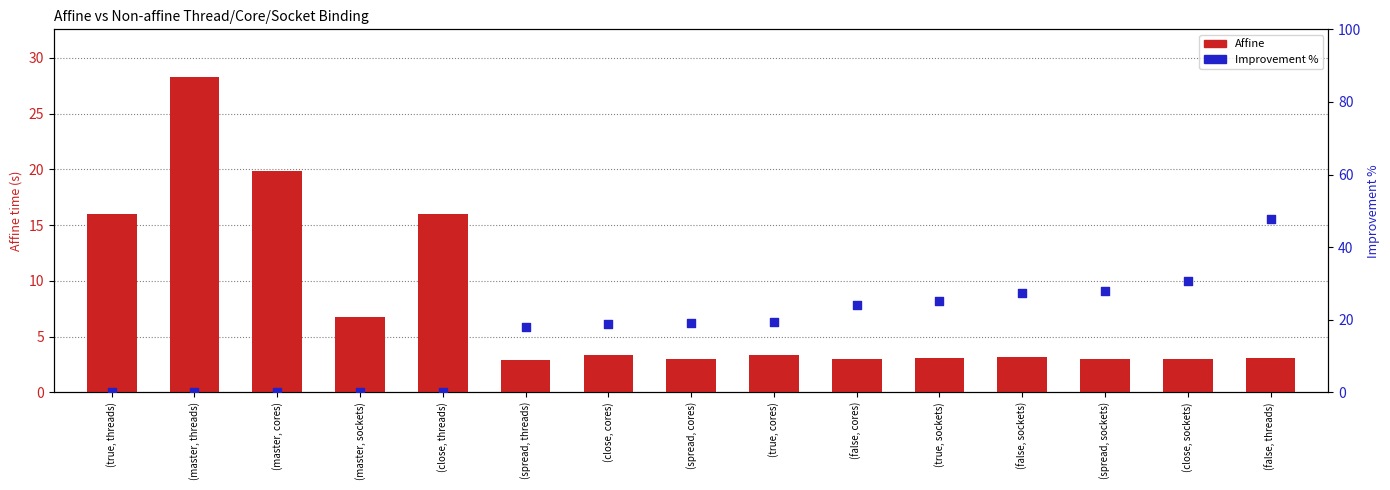

Which series has the largest Y range (max minus min)?

Improvement %